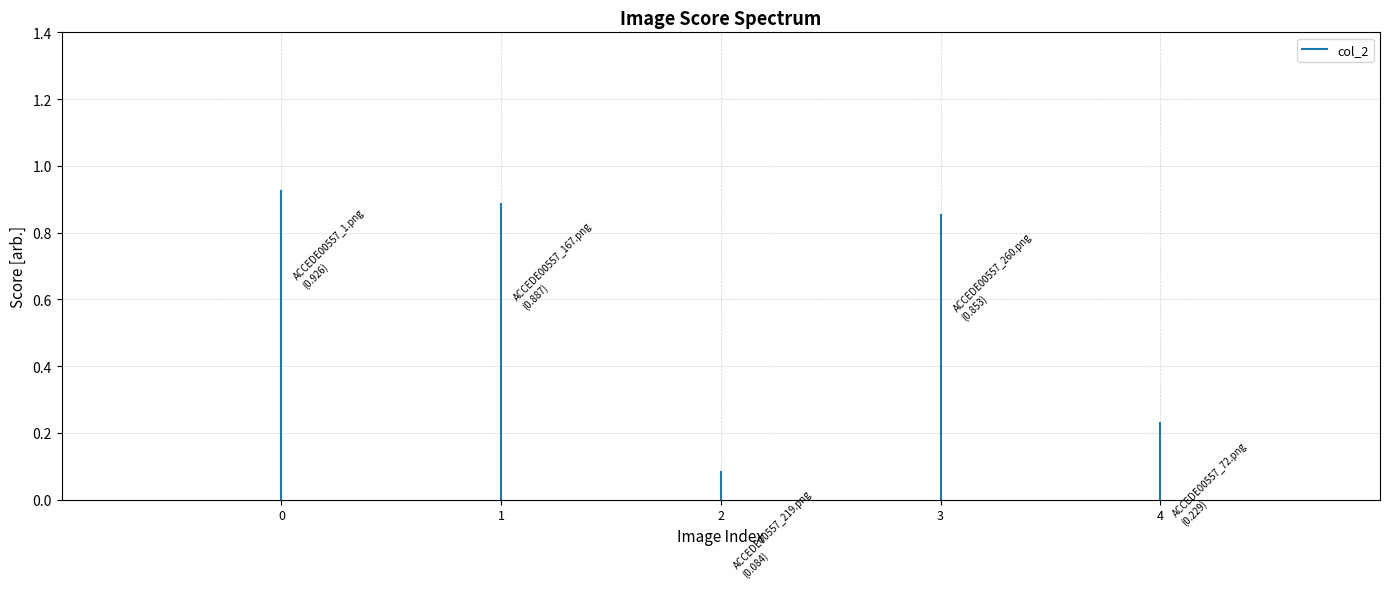

How many lines are shown in the chart?

1